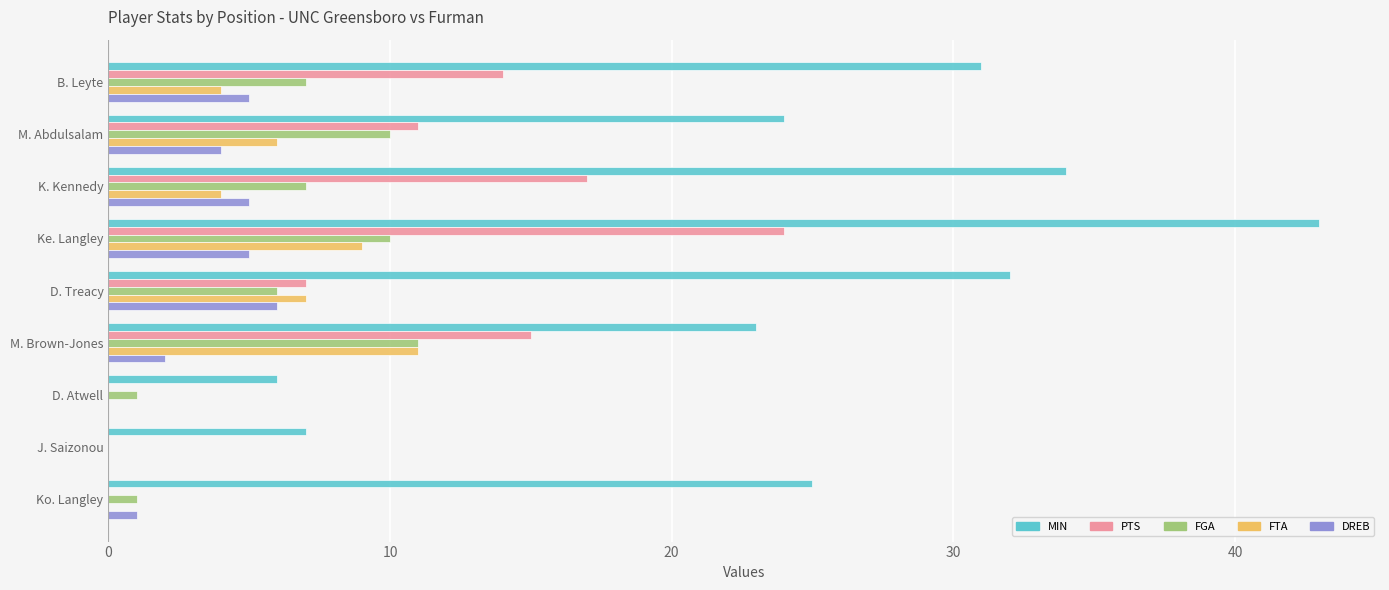

Between Ke. Langley and D. Treacy, which series saw the biggest shift?

PTS